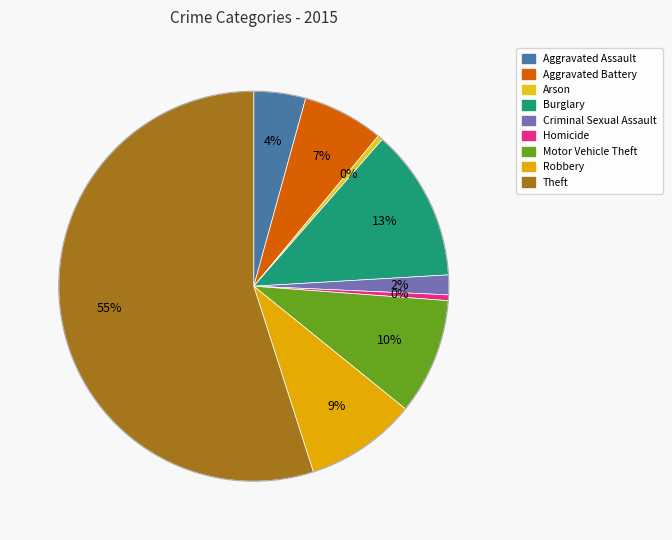

Which has a higher value, Aggravated Battery or Arson?

Aggravated Battery